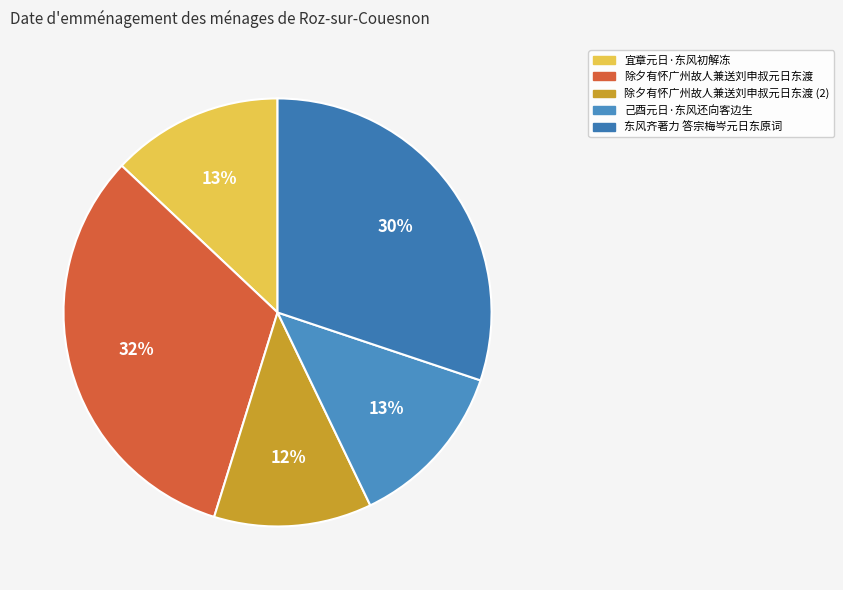

Between 除夕有怀广州故人兼送刘申叔元日东渡 and 宜章元日·东风初解冻, which is larger?

除夕有怀广州故人兼送刘申叔元日东渡